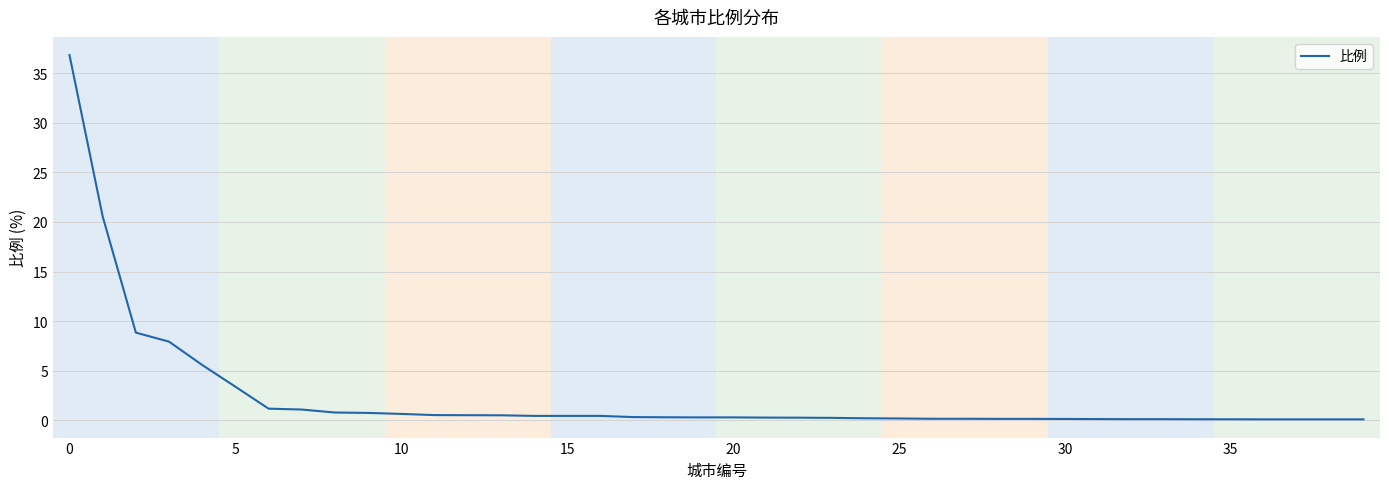

Does the chart display data point markers on the line(s)?

No